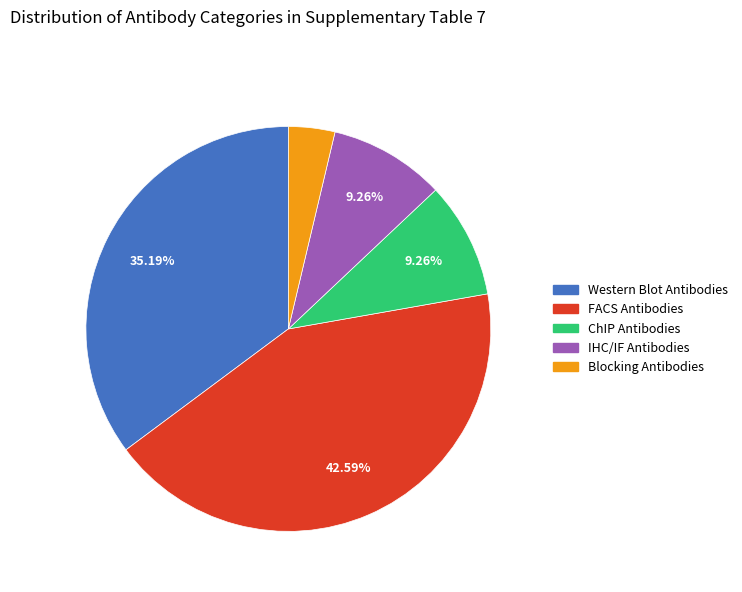

What is the smallest slice in the pie chart?

Blocking Antibodies